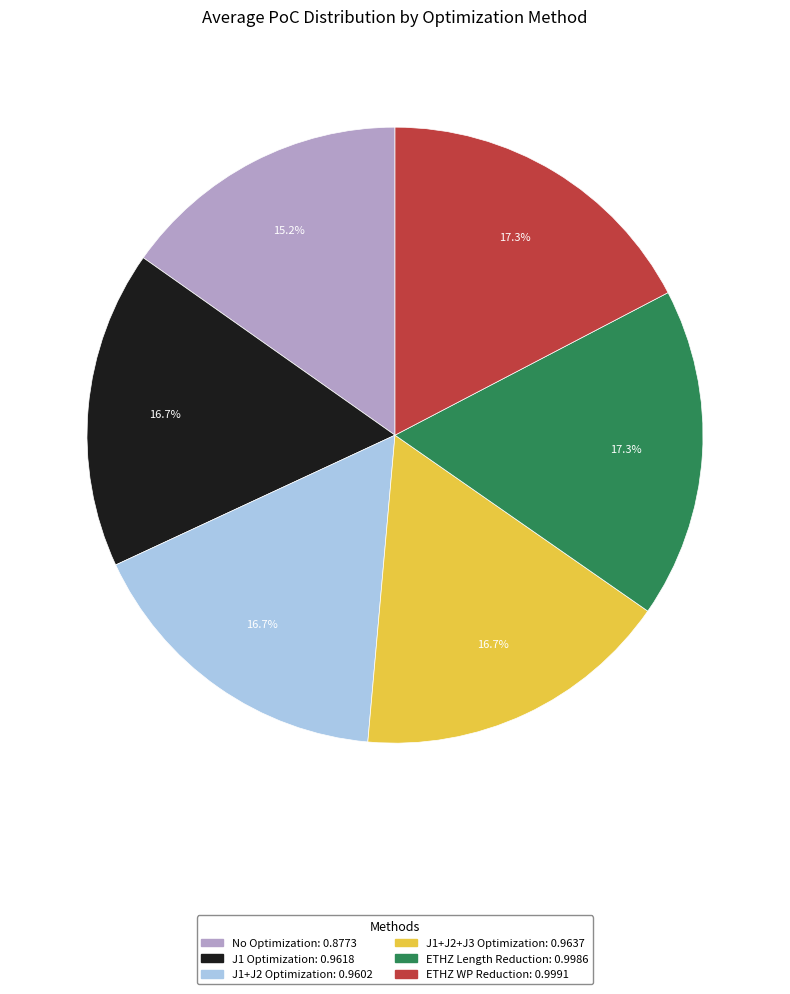

Is there any slice that represents more than half of the pie?

No